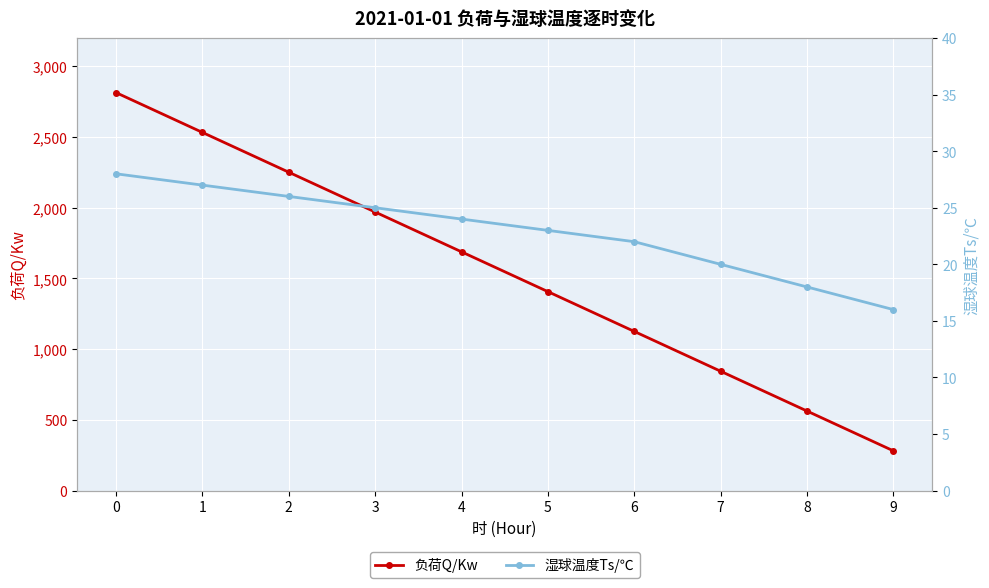

The 负荷Q/Kw series shows 1969.8 at 3. True or false?

True